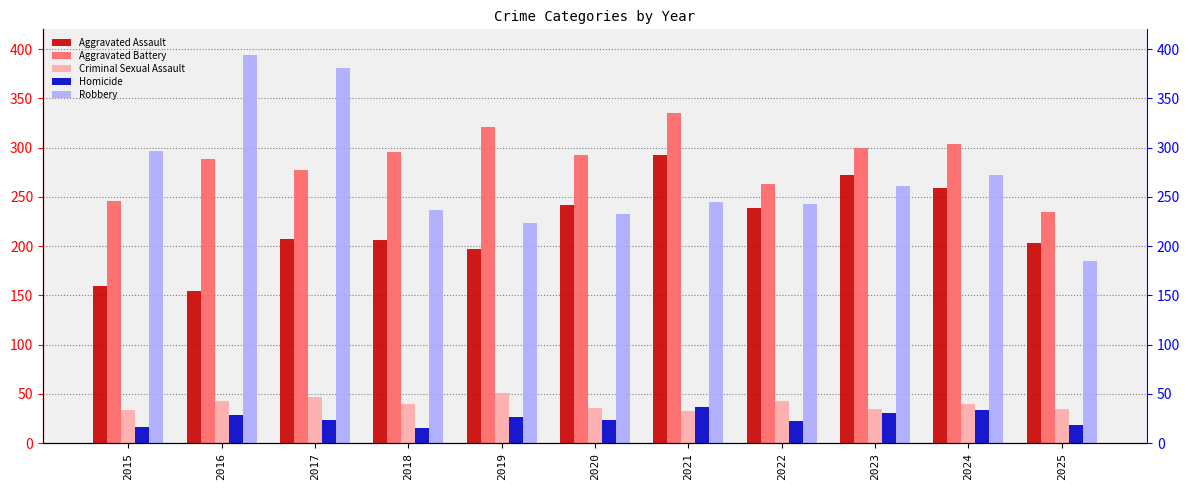

Does the chart contain any negative values?

No